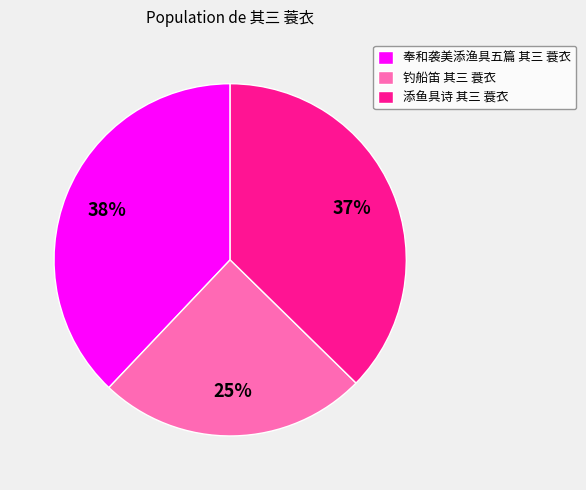

Rank the categories by value from lowest to highest.

钓船笛 其三 蓑衣, 添鱼具诗 其三 蓑衣, 奉和袭美添渔具五篇 其三 蓑衣